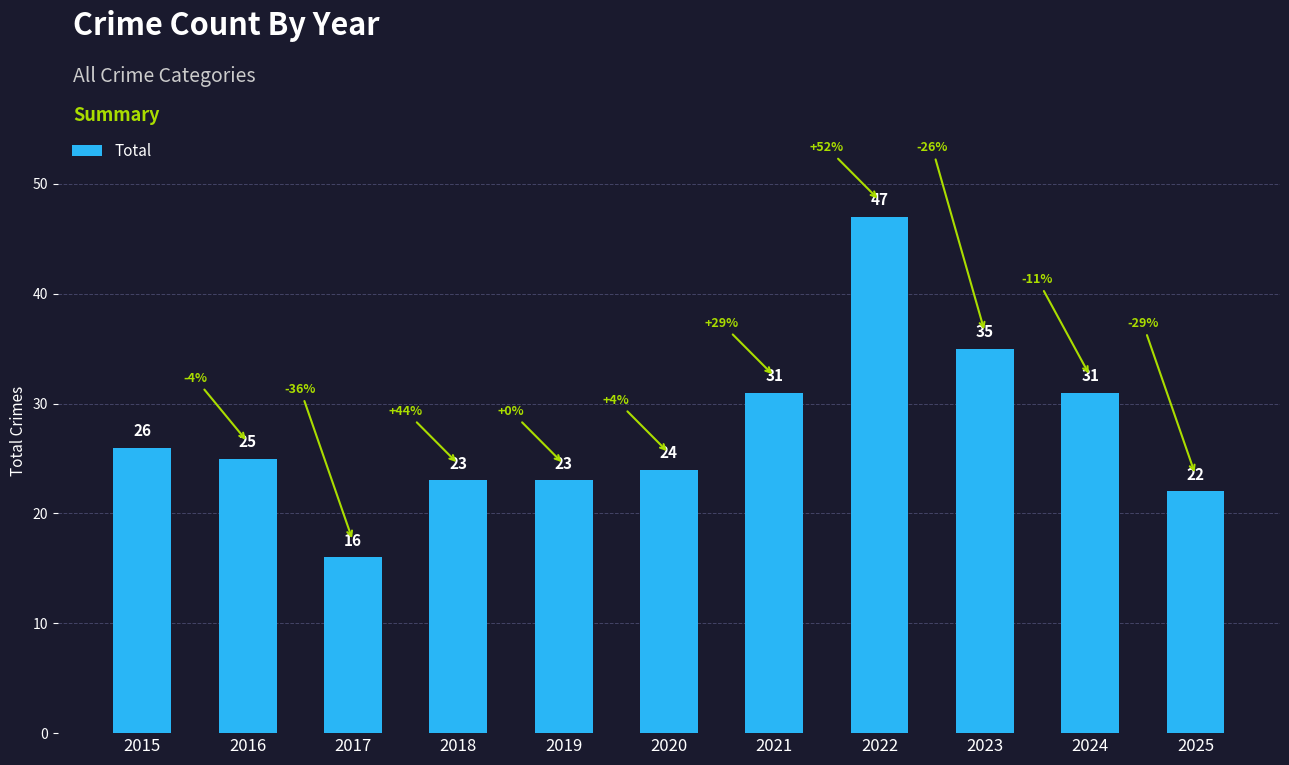

Which category has the lowest value across all series?

2017